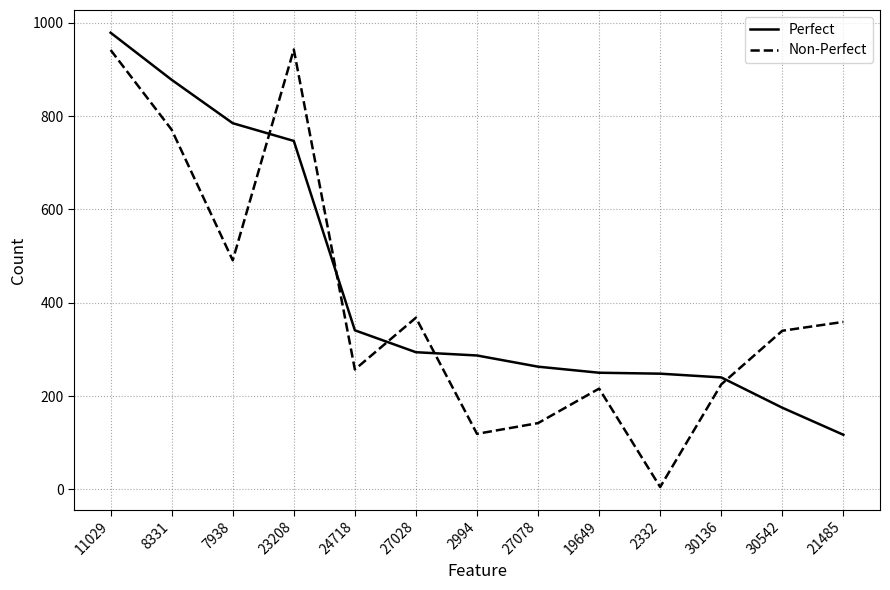

List the series in order of their peak value, lowest first.

Non-Perfect, Perfect